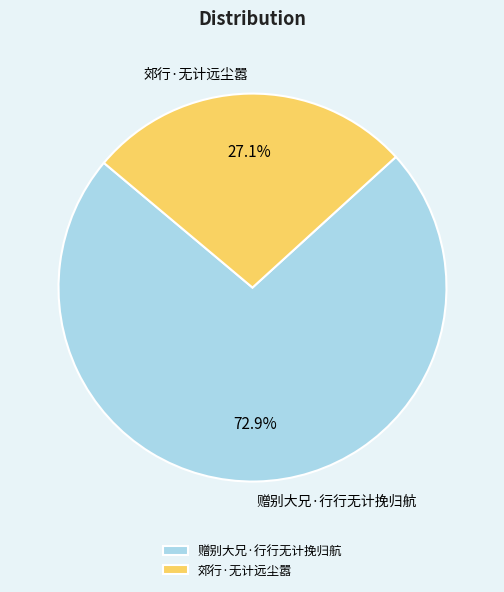

What percentage is the 赠别大兄·行行无计挽归航 slice, to the nearest percent?

73%